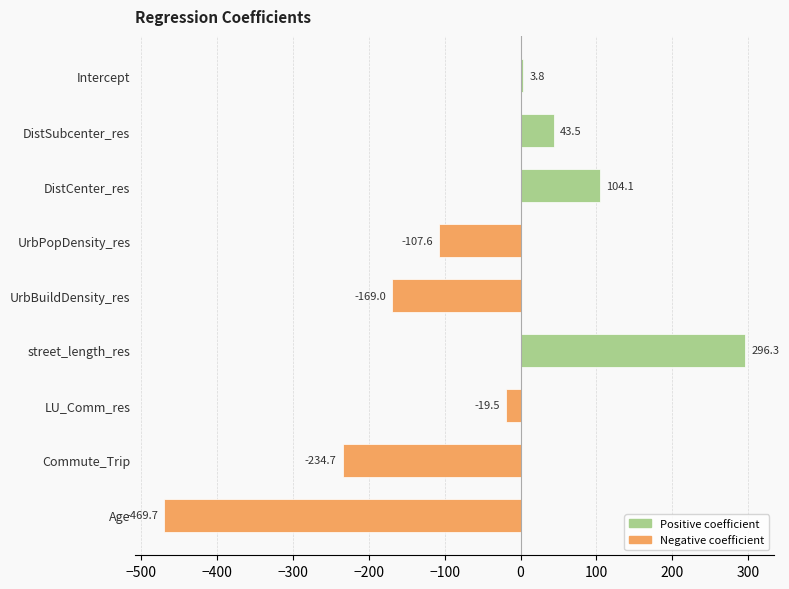

What is the approximate value at Commute_Trip?

-234.7